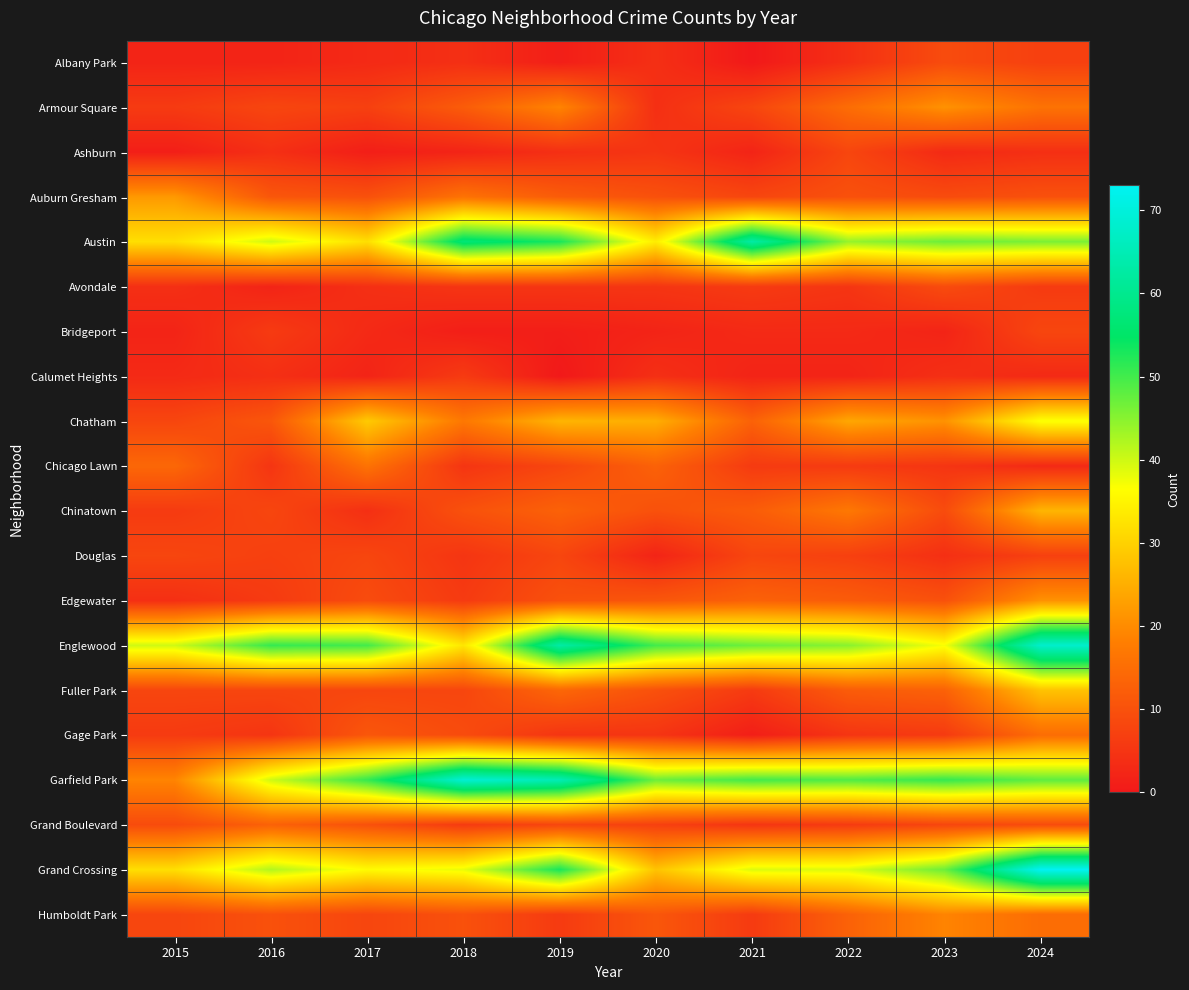

Rank the series at 2015 from highest to lowest value.

Englewood, Austin, Grand Crossing, Auburn Gresham, Garfield Park, Chicago Lawn, Grand Boulevard, Chatham, Douglas, Fuller Park, Humboldt Park, Armour Square, Chinatown, Gage Park, Avondale, Edgewater, Calumet Heights, Albany Park, Bridgeport, Ashburn